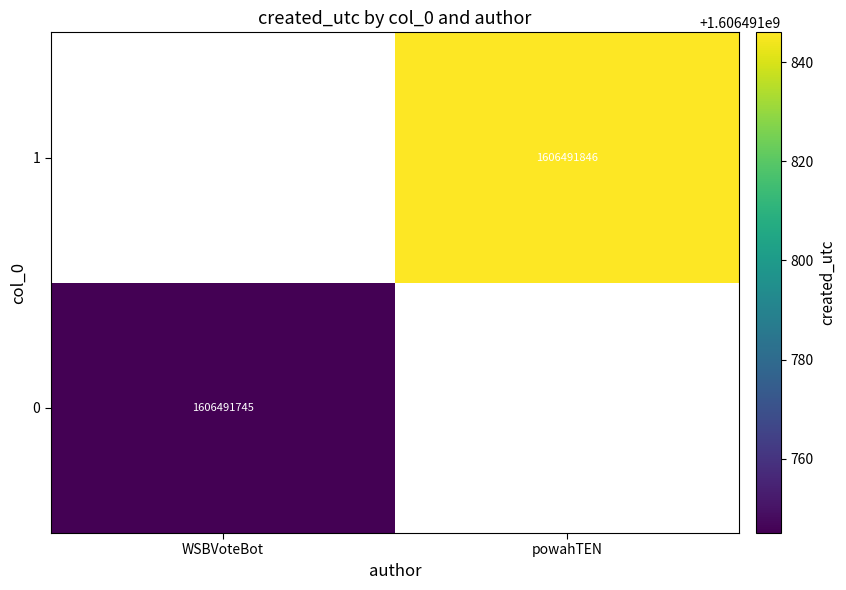

The 1 series shows 1606491846 at powahTEN. True or false?

True